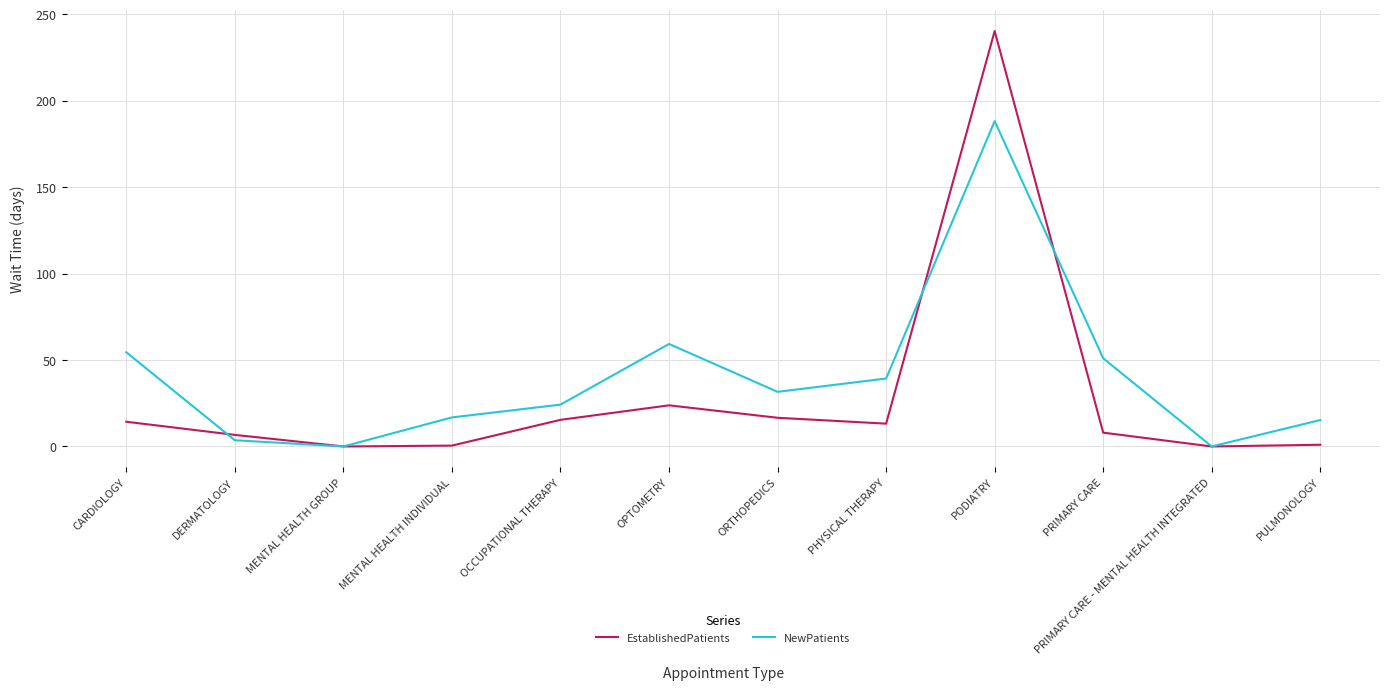

Where is the first local maximum for EstablishedPatients?

OPTOMETRY